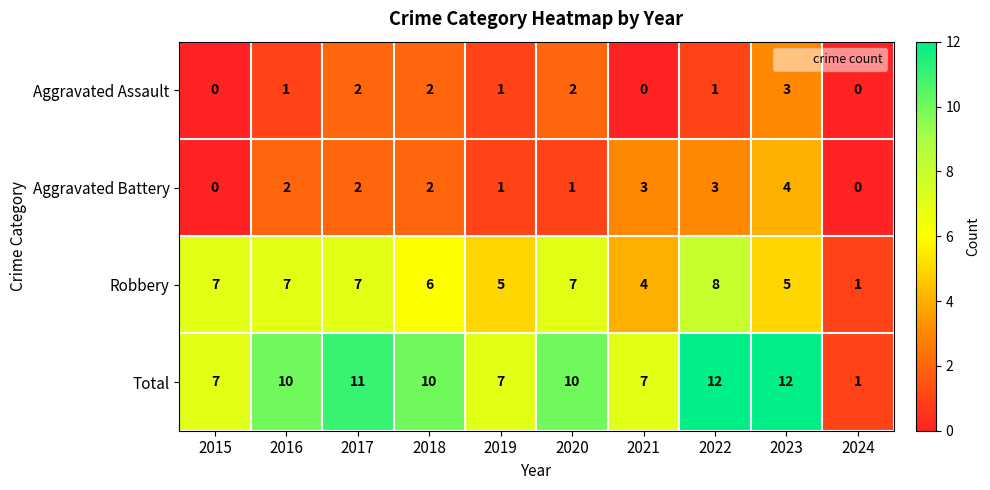

What is the total value across all series at 2020?

20